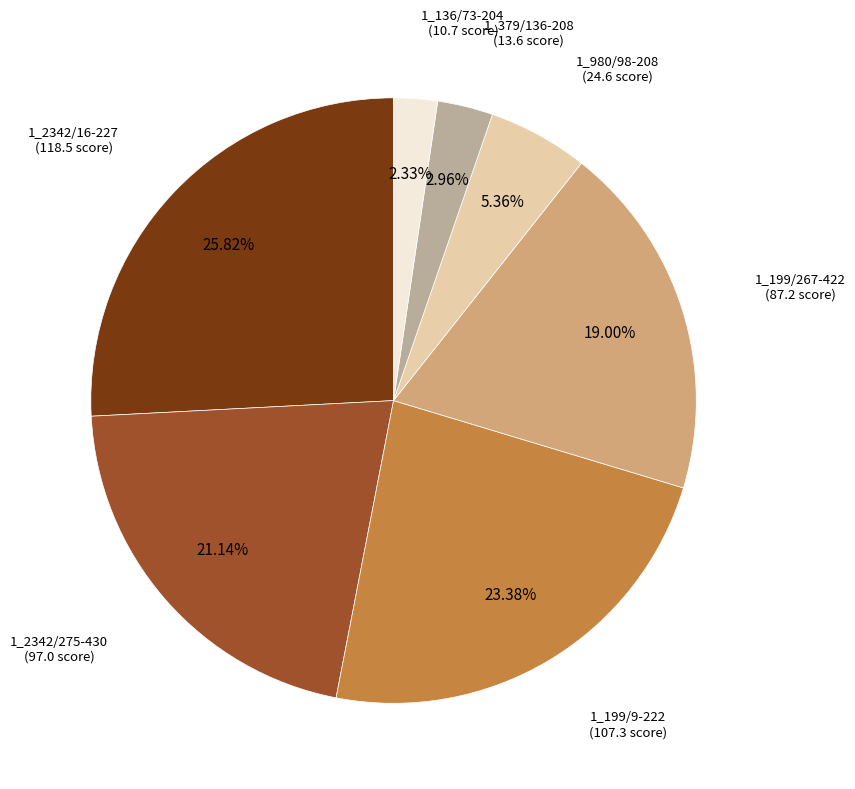

Is there a majority slice in this chart?

No